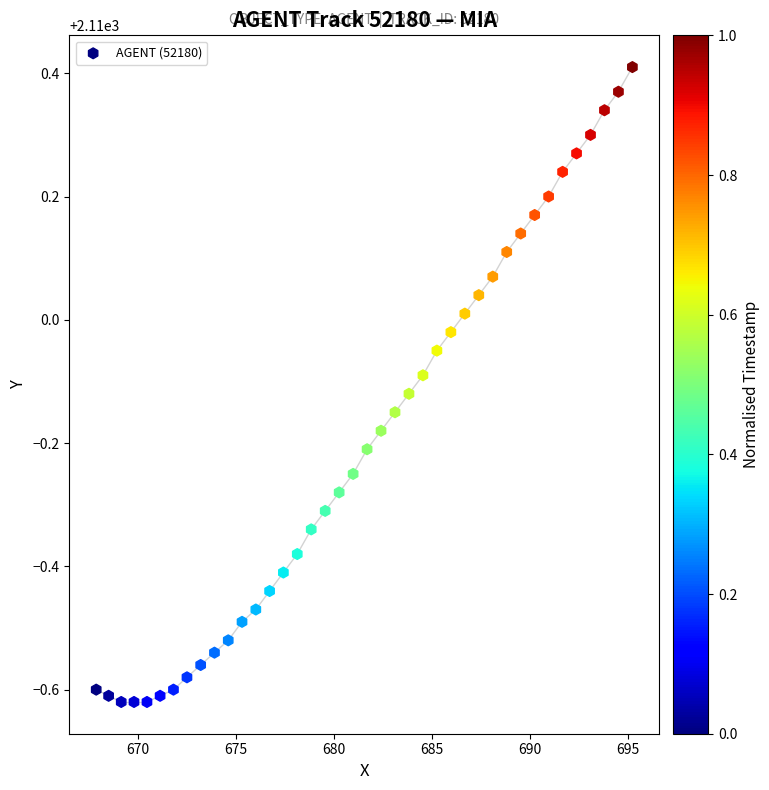

What is the range of X values (max minus min)?

27.4